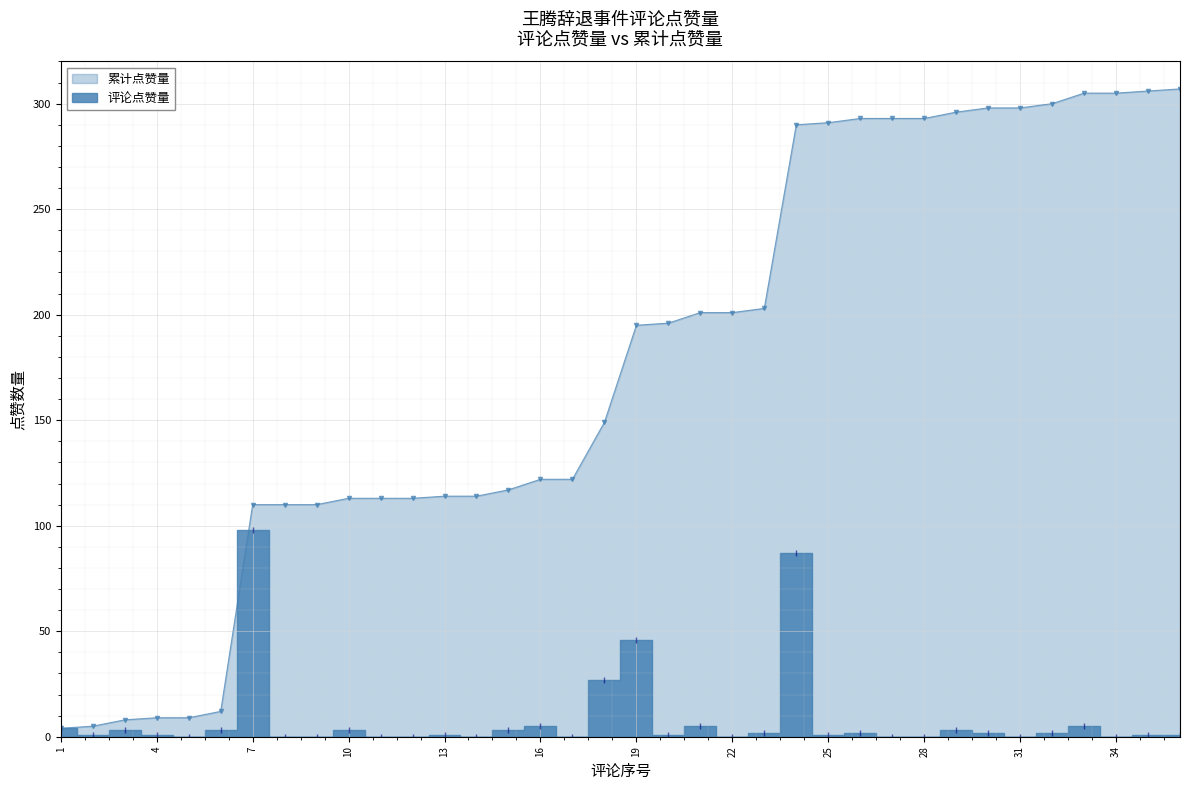

Reading right to left, transcribe all the data shown in this chart.

评论点赞量: 36=1	35=1	34=0	33=5	32=2	31=0	30=2	29=3	28=0	27=0	26=2	25=1	24=87	23=2	22=0	21=5	20=1	19=46	18=27	17=0	16=5	15=3	14=0	13=1	12=0	11=0	10=3	9=0	8=0	7=98	6=3	5=0	4=1	3=3	2=1	1=4
累计点赞量: 36=307	35=306	34=305	33=305	32=300	31=298	30=298	29=296	28=293	27=293	26=293	25=291	24=290	23=203	22=201	21=201	20=196	19=195	18=149	17=122	16=122	15=117	14=114	13=114	12=113	11=113	10=113	9=110	8=110	7=110	6=12	5=9	4=9	3=8	2=5	1=4